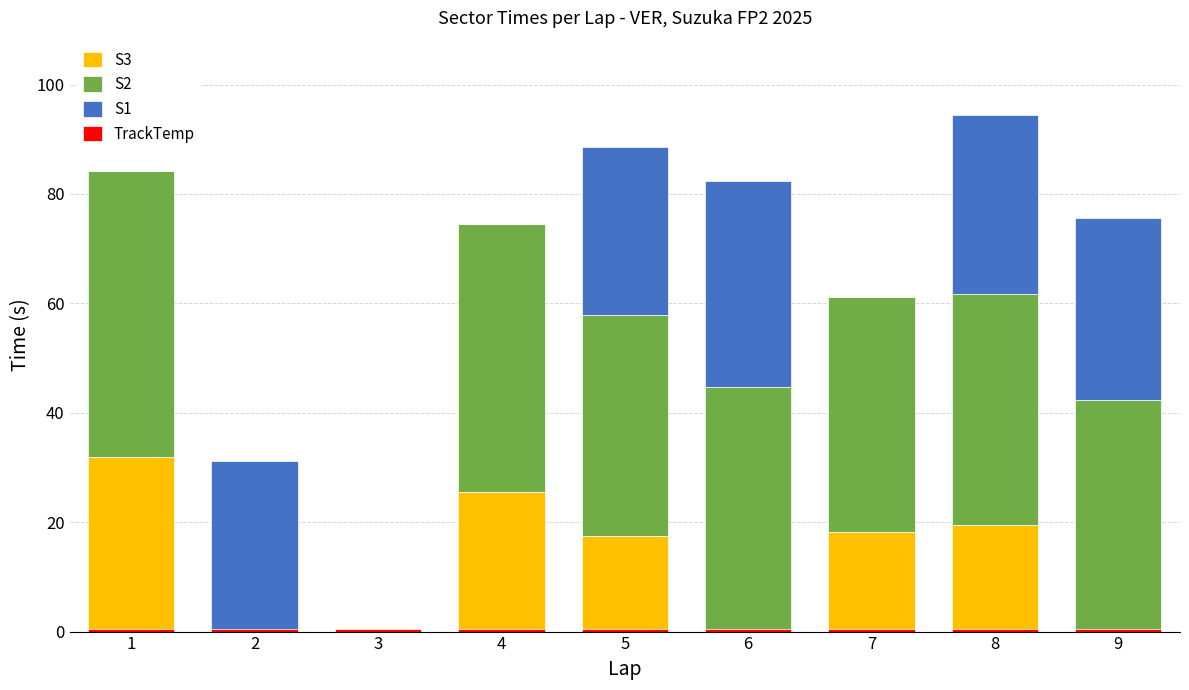

At 9, list the series in order from smallest to largest.

S3, TrackTemp, S1, S2